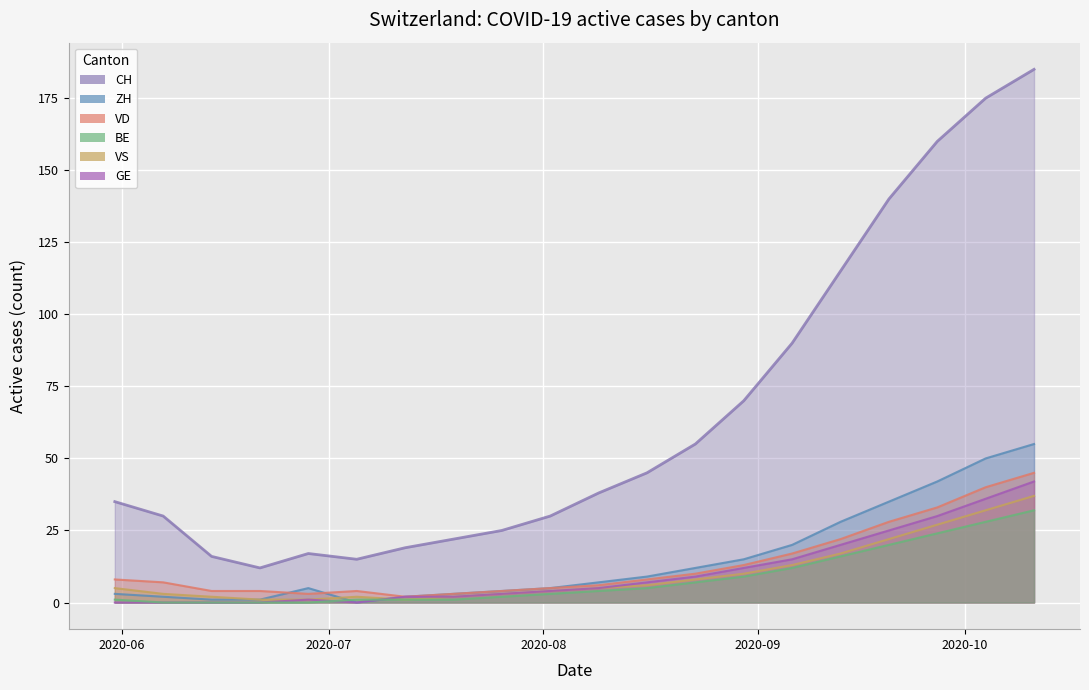

How many values in the CH series are below 38?

10